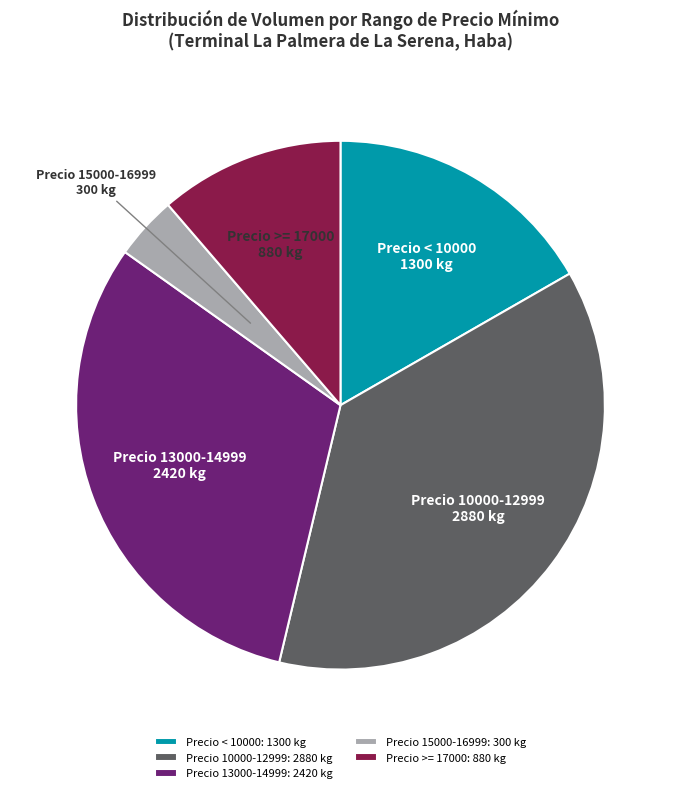

How many segments does this pie chart have?

5